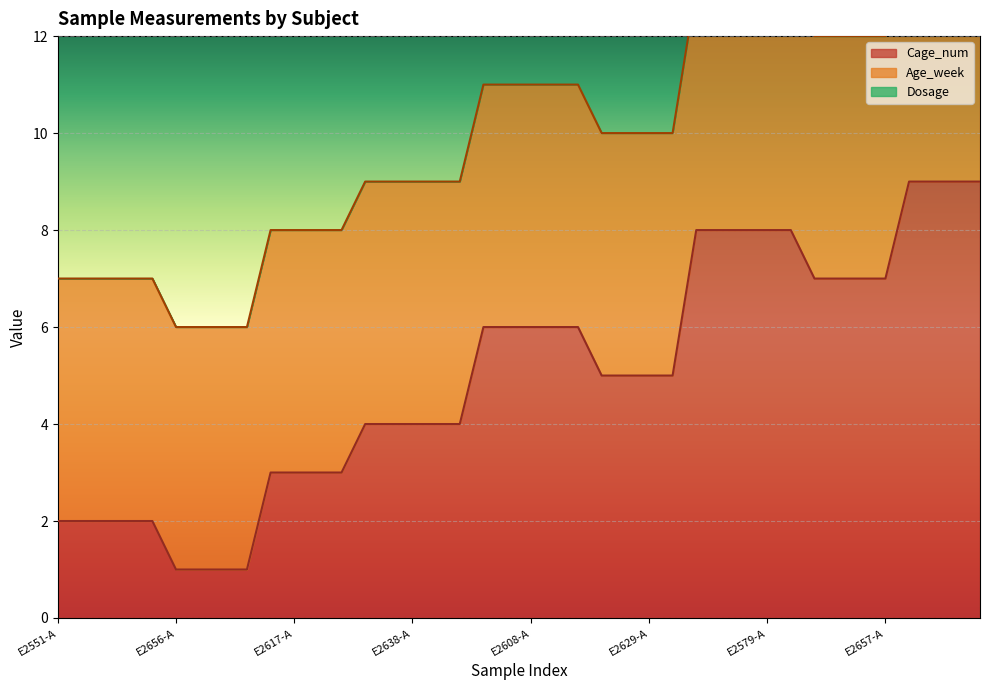

Which label corresponds to the largest value in the chart?

E2621-A